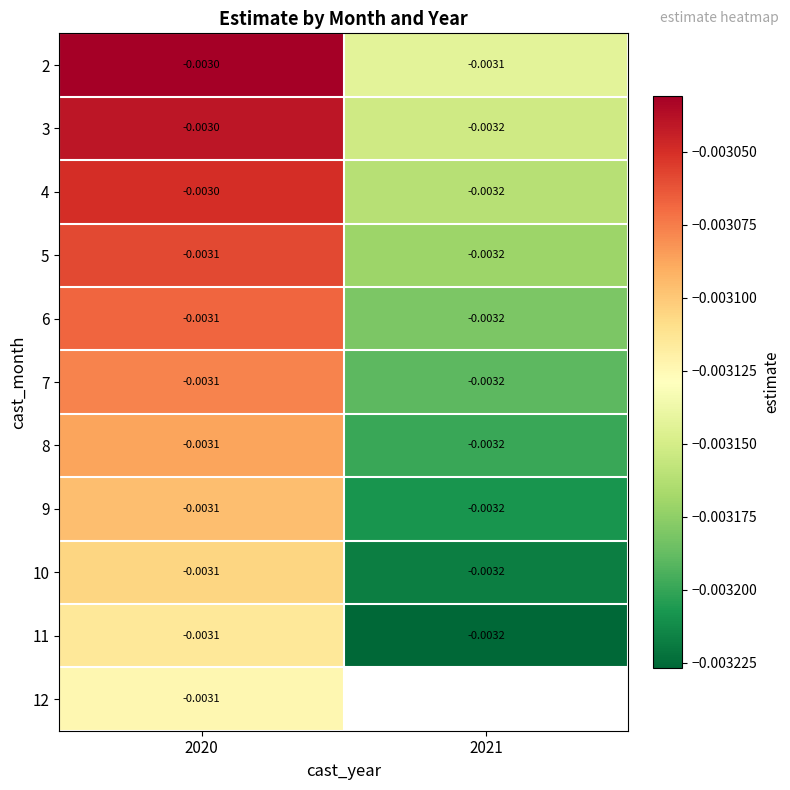

Is the value of 3 at 2021 greater than the value of 2 at 2020?

No